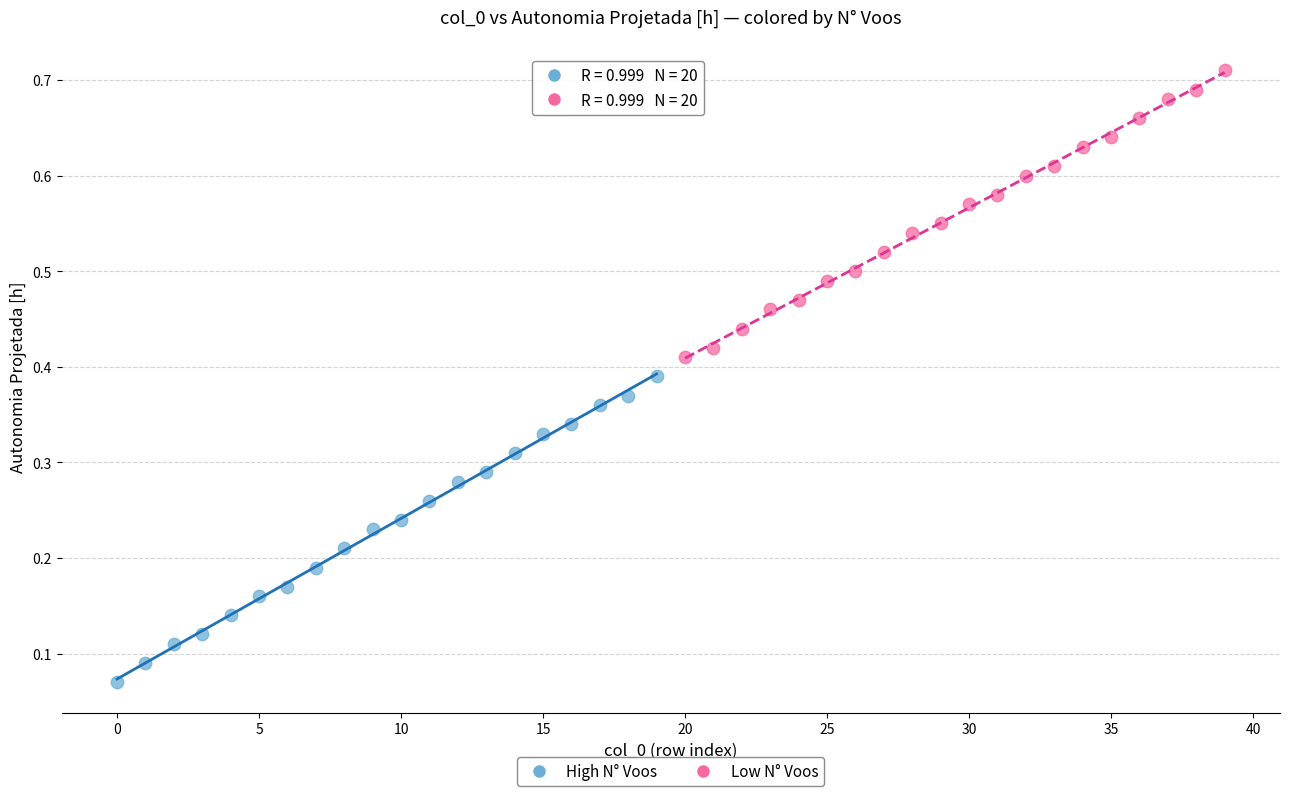

Which series contains the highest Y value?

Low N° Voos